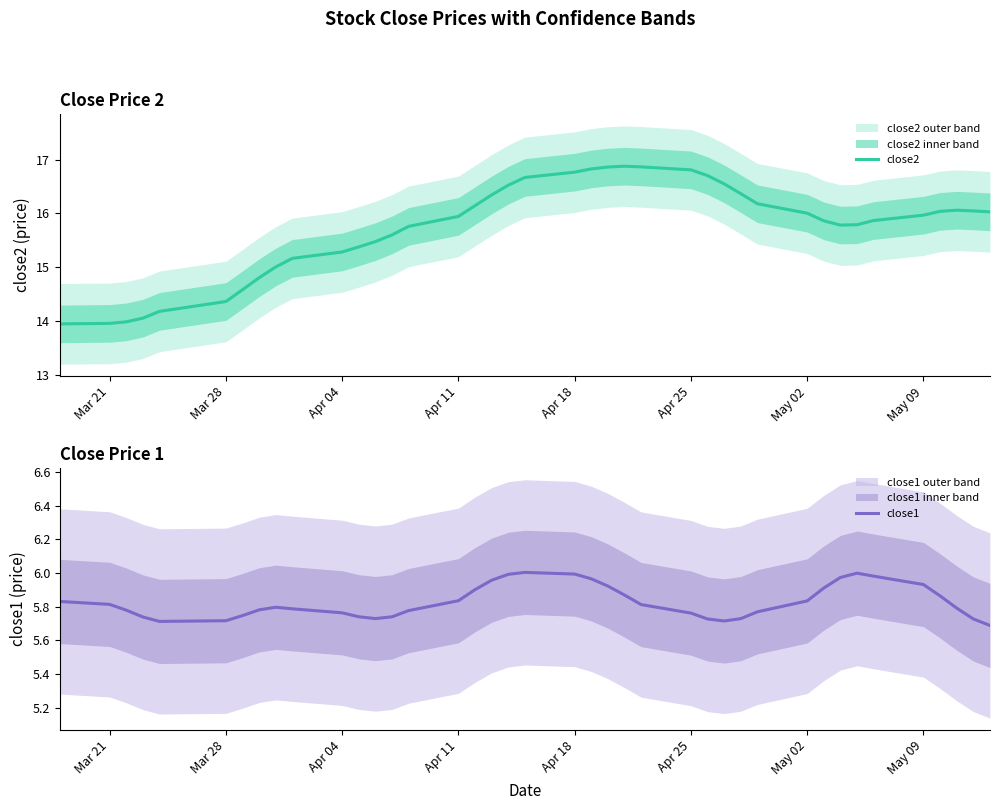

What is the maximum value shown in the chart?

16.9